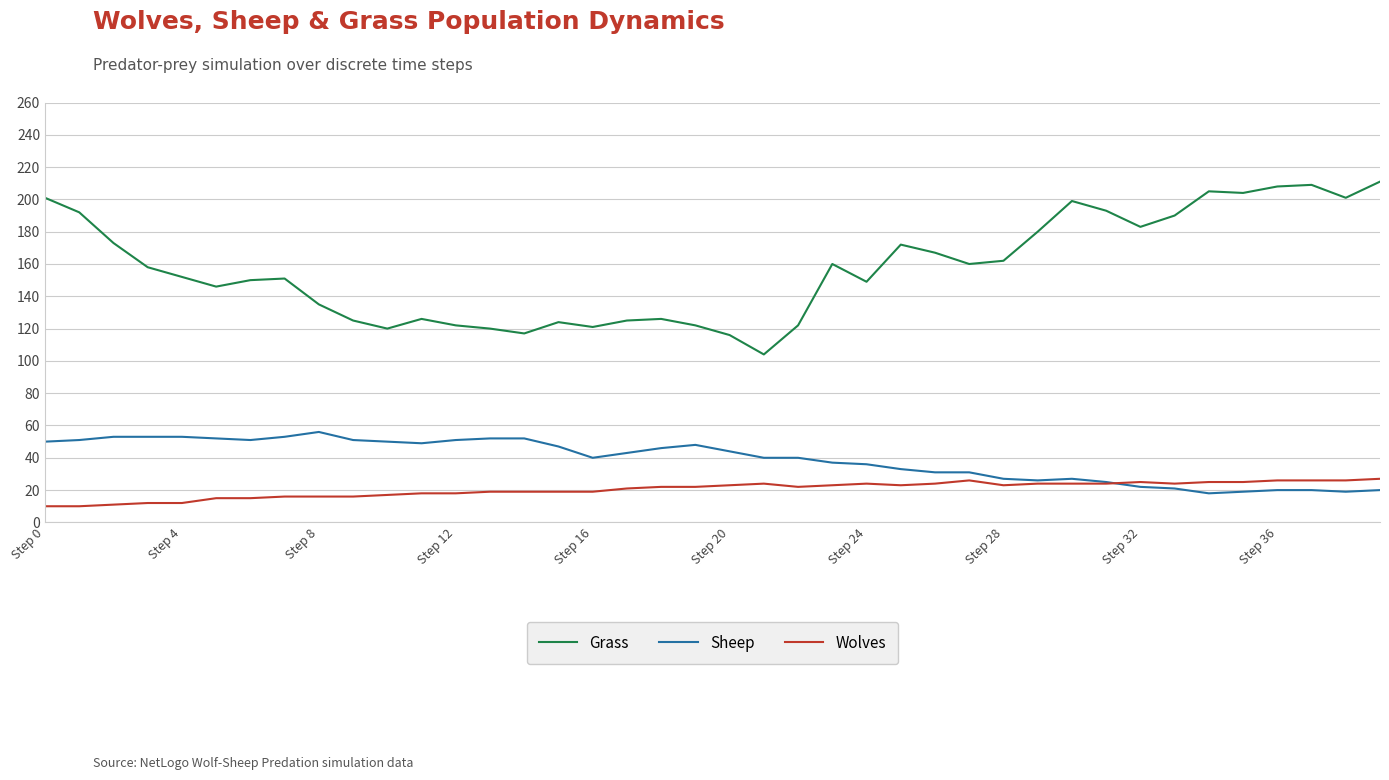

What are all the series names shown in the legend?

Grass, Sheep, Wolves